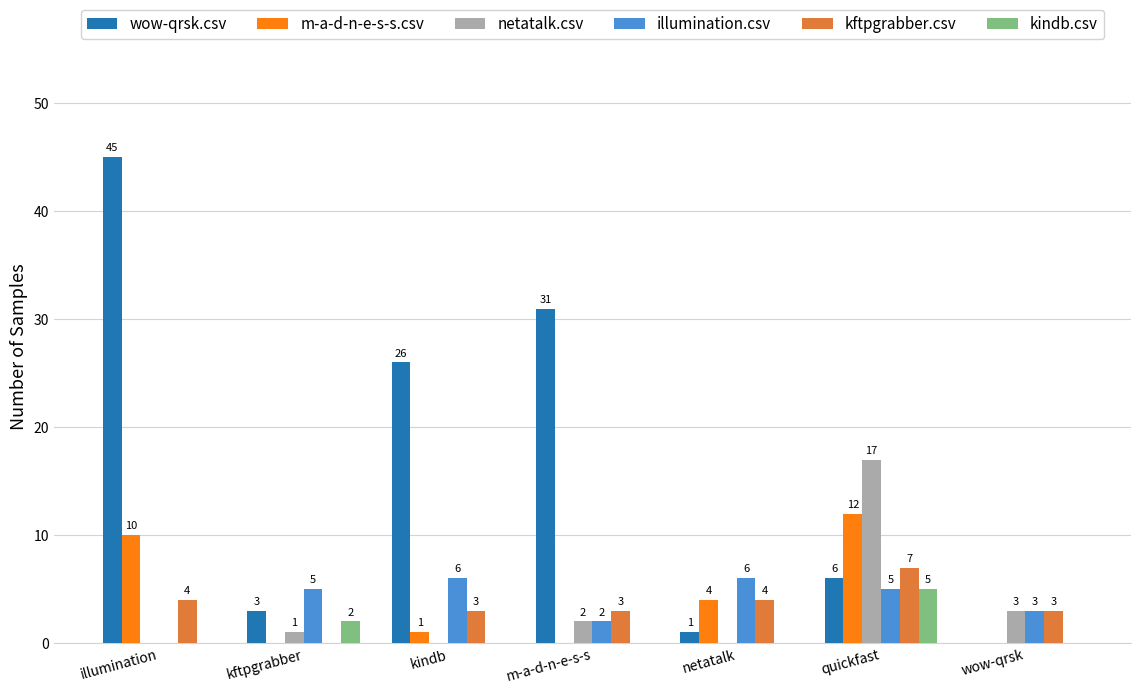

Which series has the largest total across all categories?

wow-qrsk.csv